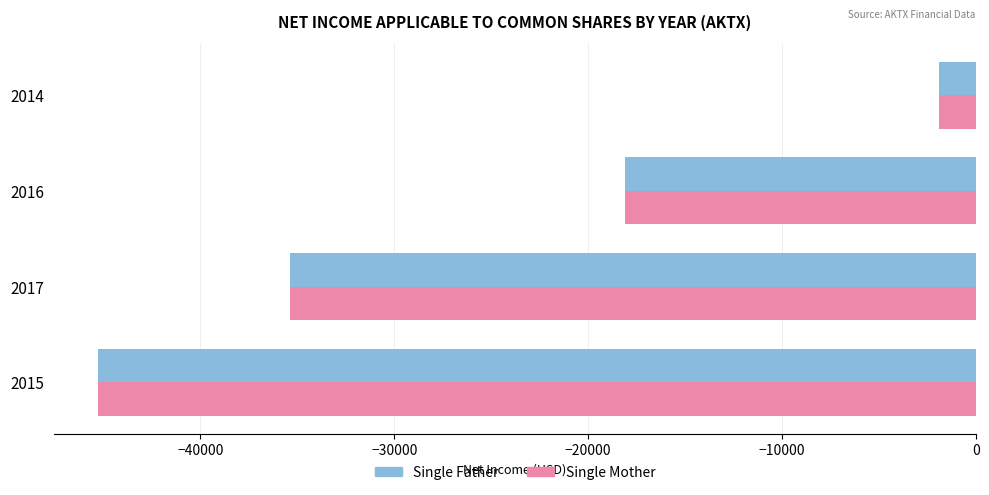

List the labels in order of Single Father value, largest first.

2014, 2016, 2017, 2015